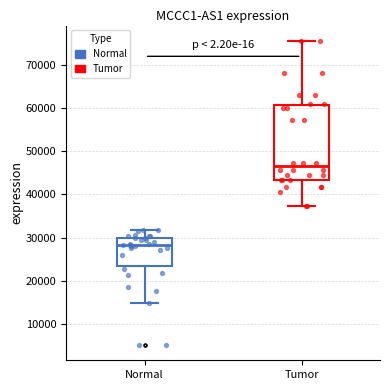

Reading left to right, read every box against the y-axis: the position of its median line, the range the box covers, and the ends of its whiskers. The values are not printed on the chart, so give them approximately, as read against the axis.

Normal: median 28000, box 24000 to 30000, whiskers 15000 to 32000
Tumor: median 47000, box 43000 to 61000, whiskers 37000 to 76000